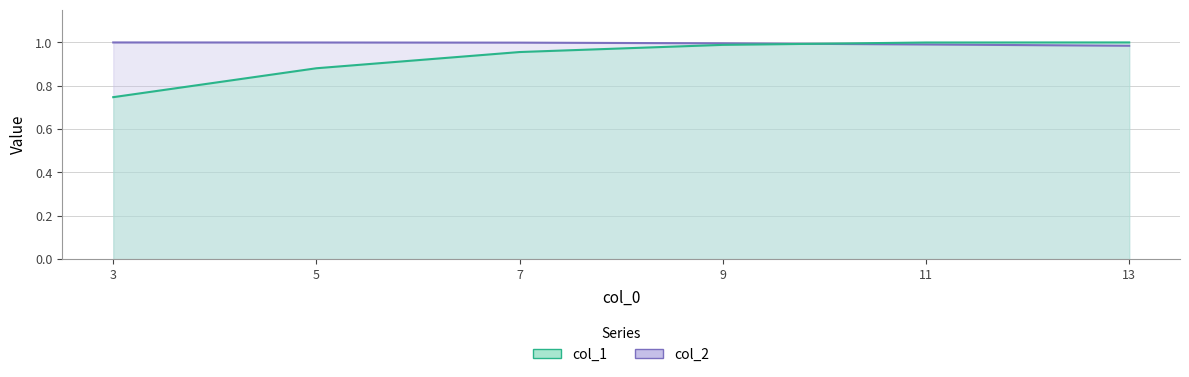

Reading right to left, list all the values displayed in this chart.

col_1: 1.0	1.0	1.0	1.0	0.9	0.7
col_2: 1.0	1.0	1.0	1.0	1.0	1.0